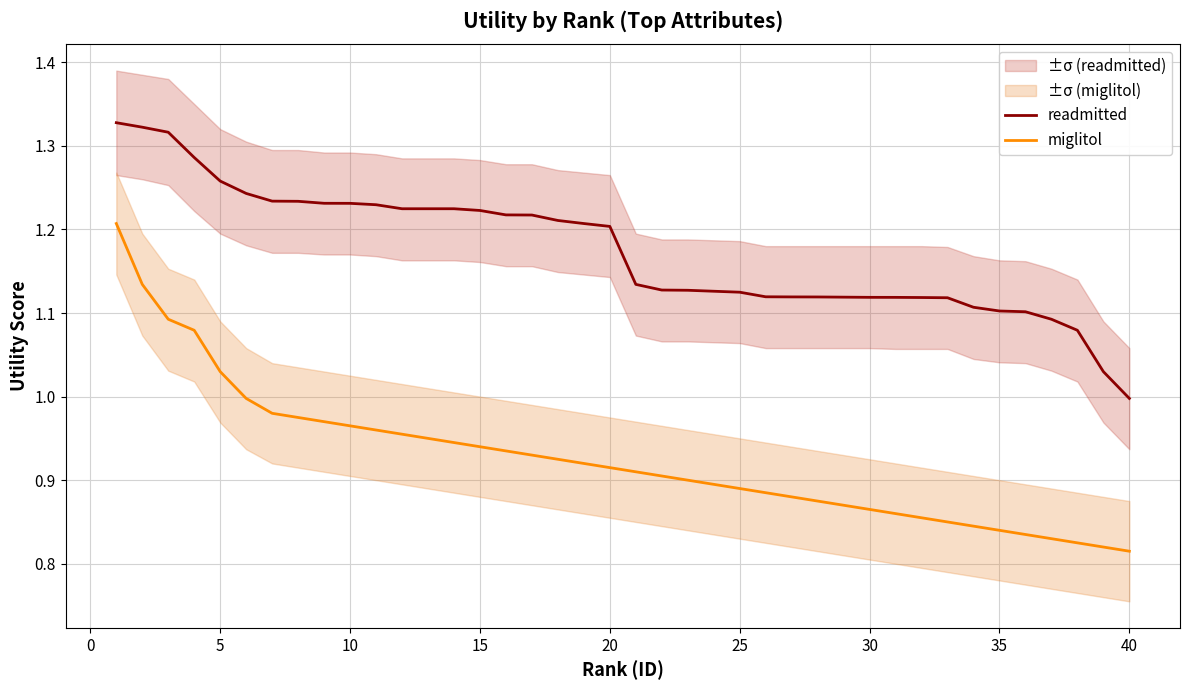

Reading left to right, transcribe all the data shown in this chart.

readmitted: 1.3	1.3	1.3	1.3	1.3	1.2	1.2	1.2	1.2	1.2	1.2	1.2	1.2	1.2	1.2	1.2	1.2	1.2	1.2	1.2	1.1	1.1	1.1	1.1	1.1	1.1	1.1	1.1	1.1	1.1	1.1	1.1	1.1	1.1	1.1	1.1	1.1	1.1	1.0	1.0
miglitol: 1.2	1.1	1.1	1.1	1.0	1.0	1.0	1.0	1.0	1.0	1.0	1.0	0.9	0.9	0.9	0.9	0.9	0.9	0.9	0.9	0.9	0.9	0.9	0.9	0.9	0.9	0.9	0.9	0.9	0.9	0.9	0.9	0.8	0.8	0.8	0.8	0.8	0.8	0.8	0.8